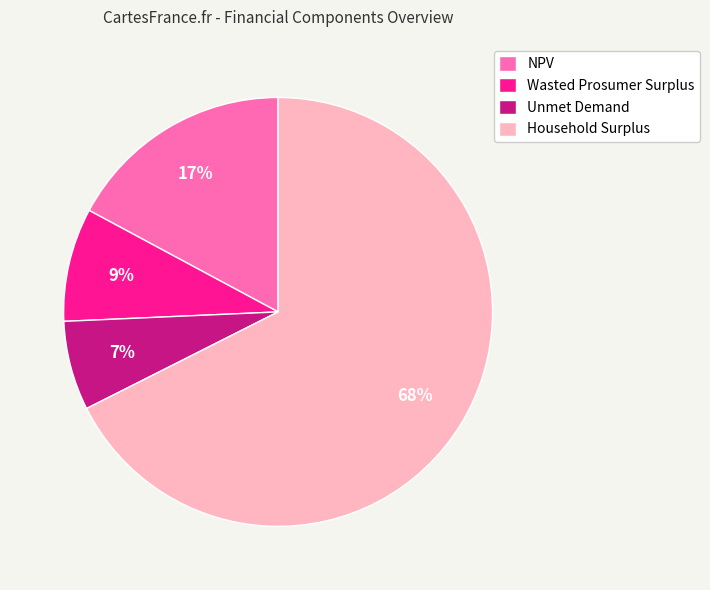

Which has a higher value, Wasted Prosumer Surplus or NPV?

NPV